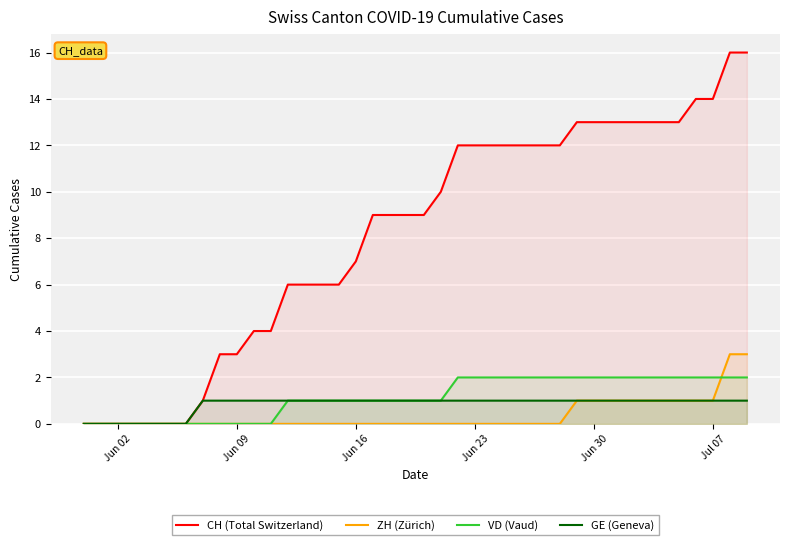

Which series has the widest spread of values?

CH (Total Switzerland)